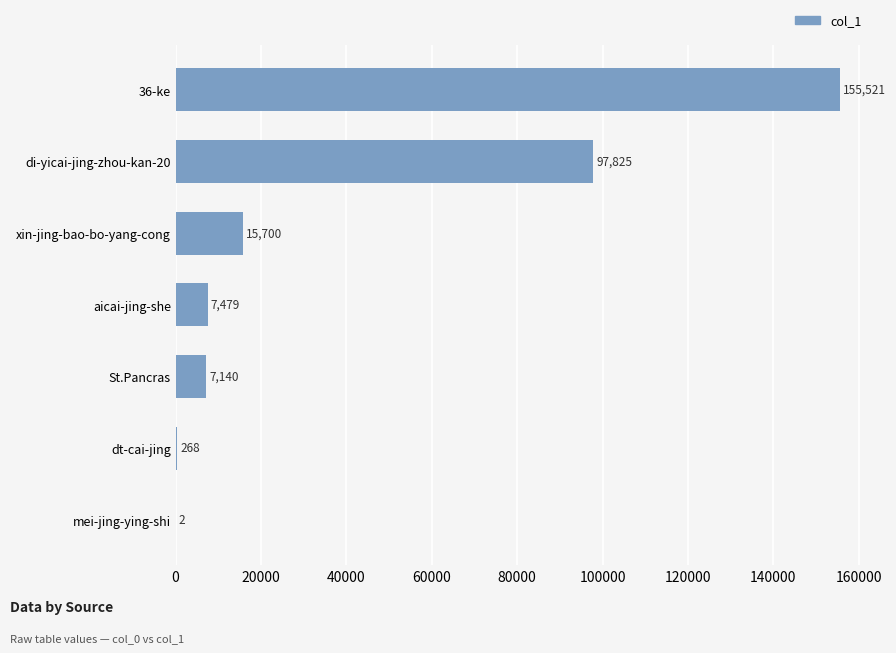

How many series are shown in this chart?

1